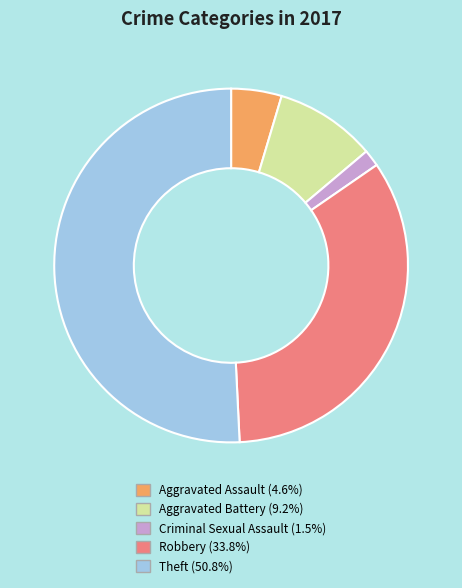

Is Criminal Sexual Assault the majority of the pie?

No